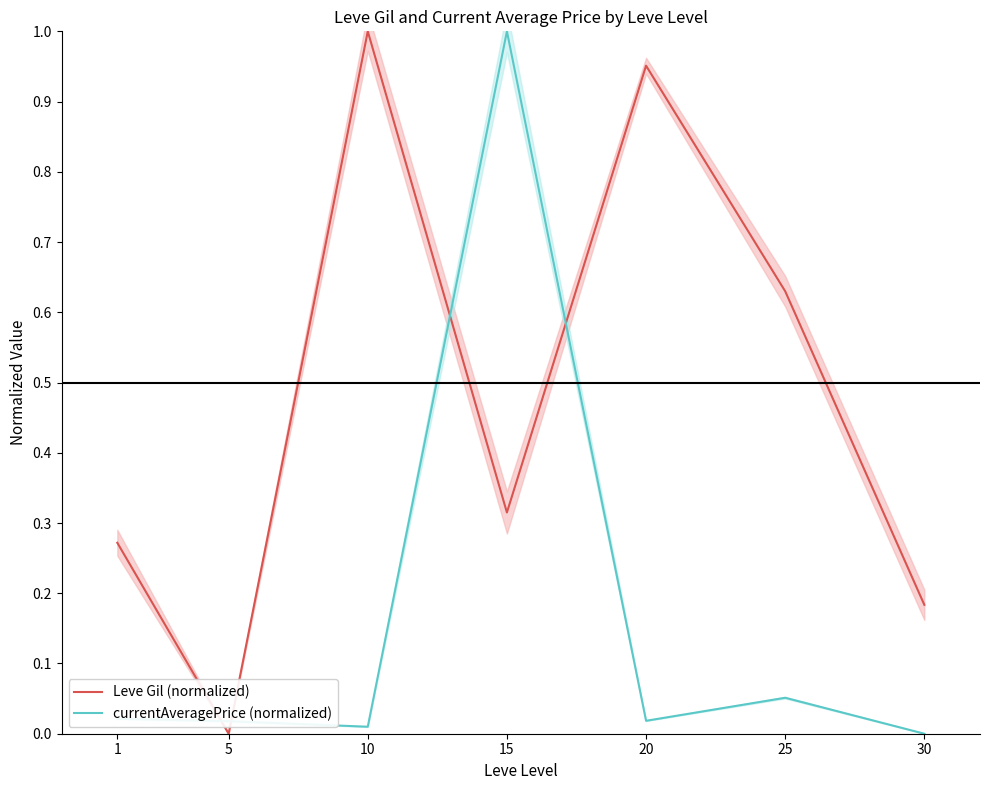

What is the greatest value displayed?

1.0